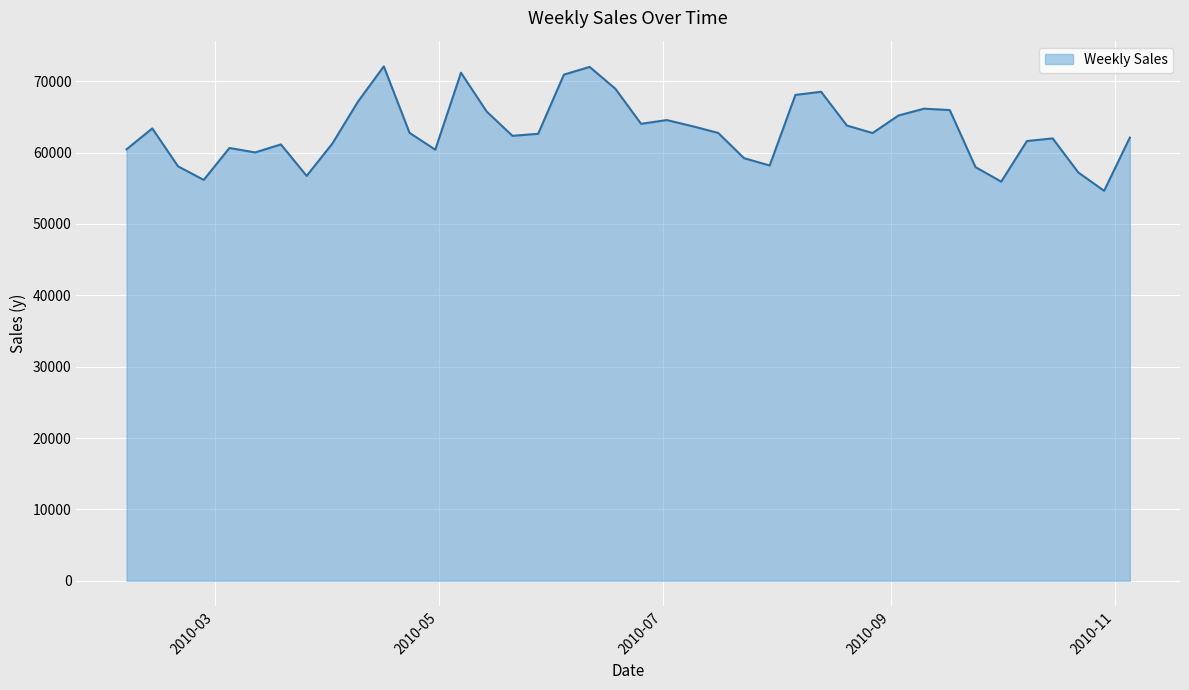

Reading left to right, what are all the values shown in this chart?

60454.4	63383.9	58075.1	56164.6	60643.5	60016.8	61140.8	56730.9	61257.3	67163.3	72075.7	62762.7	60401.2	71184.2	65742.0	62345.4	62628.7	70918.6	72002.9	68947.4	64025.6	64553.2	63689.0	62749.4	59217.3	58185.6	68074.7	68517.8	63788.4	62732.4	65185.7	66150.4	65954.2	57961.4	55924.0	61615.6	61982.4	57196.8	54643.0	62093.3